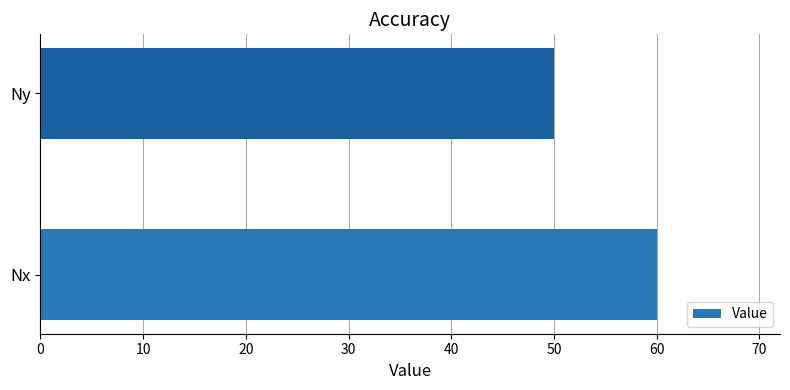

What is the change in value from Nx to Ny?

-10